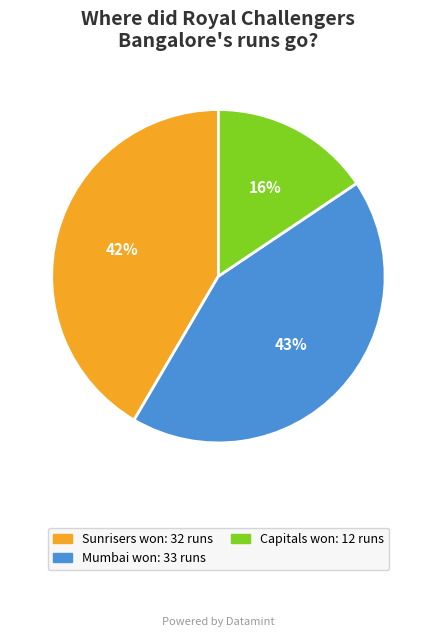

Is there any slice that represents more than half of the pie?

No